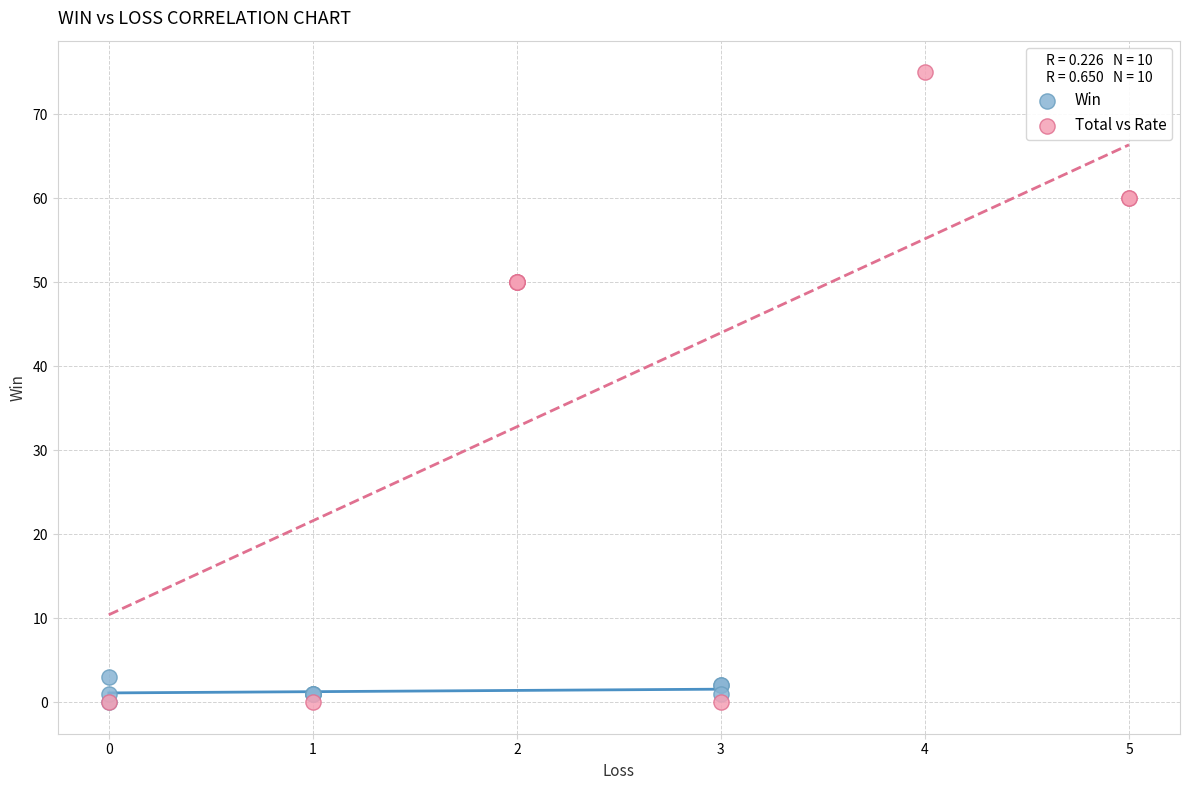

Which series reaches the maximum Y coordinate?

Total vs Rate